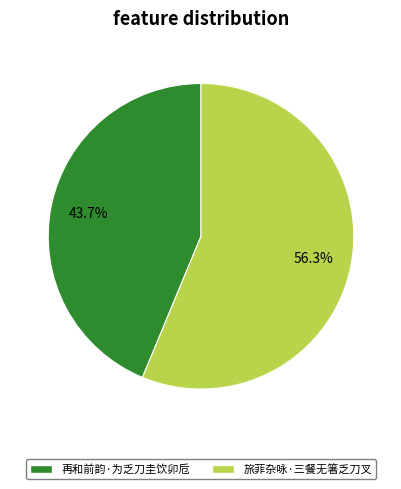

Which category has the smallest portion of the pie?

再和前韵·为乏刀圭饮卯卮